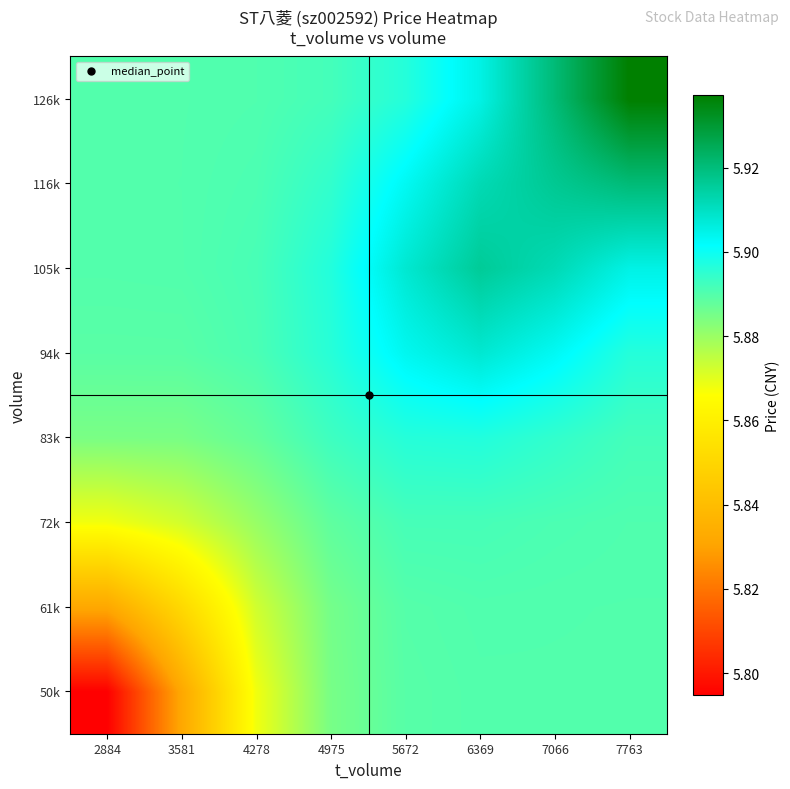

Reading right to left, transcribe all the data shown in this chart.

50k: 7763=5.9	7066=5.9	6369=5.9	5672=5.9	4975=5.9	4278=5.9	3581=5.8	2884=5.8
61k: 7763=5.9	7066=5.9	6369=5.9	5672=5.9	4975=5.9	4278=5.9	3581=5.9	2884=5.8
72k: 7763=5.9	7066=5.9	6369=5.9	5672=5.9	4975=5.9	4278=5.9	3581=5.9	2884=5.9
83k: 7763=5.9	7066=5.9	6369=5.9	5672=5.9	4975=5.9	4278=5.9	3581=5.9	2884=5.9
94k: 7763=5.9	7066=5.9	6369=5.9	5672=5.9	4975=5.9	4278=5.9	3581=5.9	2884=5.9
105k: 7763=5.9	7066=5.9	6369=5.9	5672=5.9	4975=5.9	4278=5.9	3581=5.9	2884=5.9
116k: 7763=5.9	7066=5.9	6369=5.9	5672=5.9	4975=5.9	4278=5.9	3581=5.9	2884=5.9
126k: 7763=5.9	7066=5.9	6369=5.9	5672=5.9	4975=5.9	4278=5.9	3581=5.9	2884=5.9